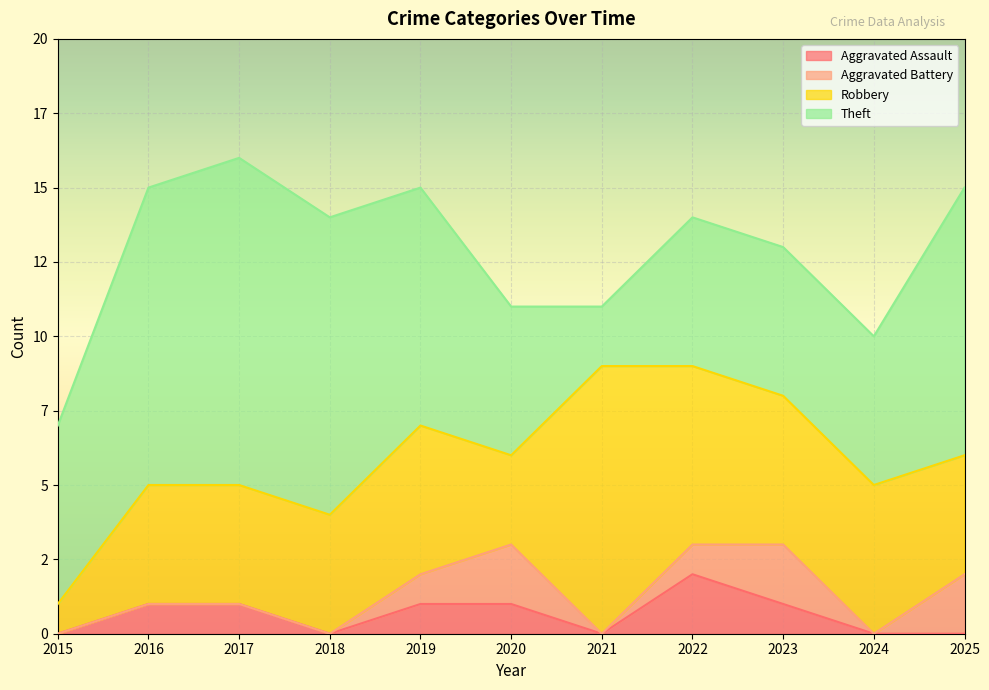

At which label does Aggravated Battery reach its minimum?

2015